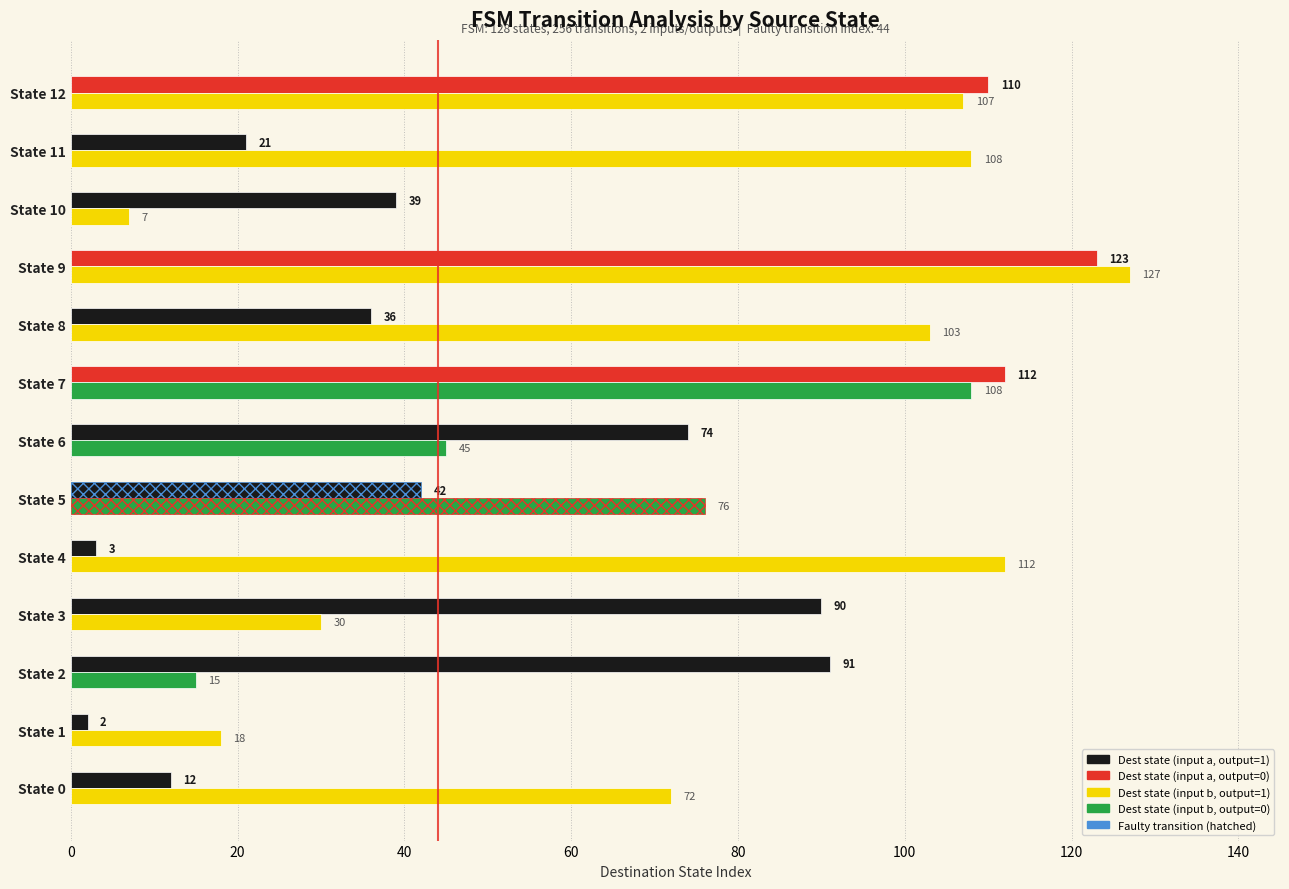

What is the difference between the highest and lowest values at State 1?

16